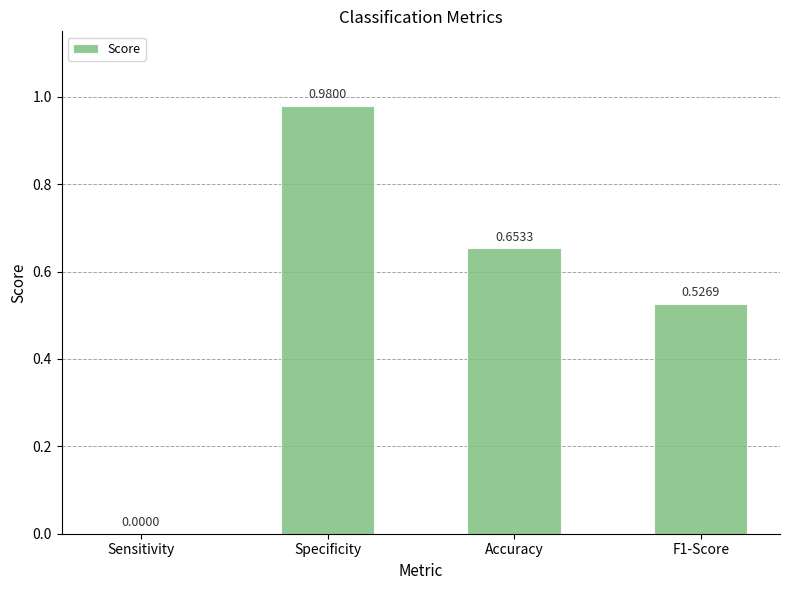

At which label is the value closest to 0?

Sensitivity